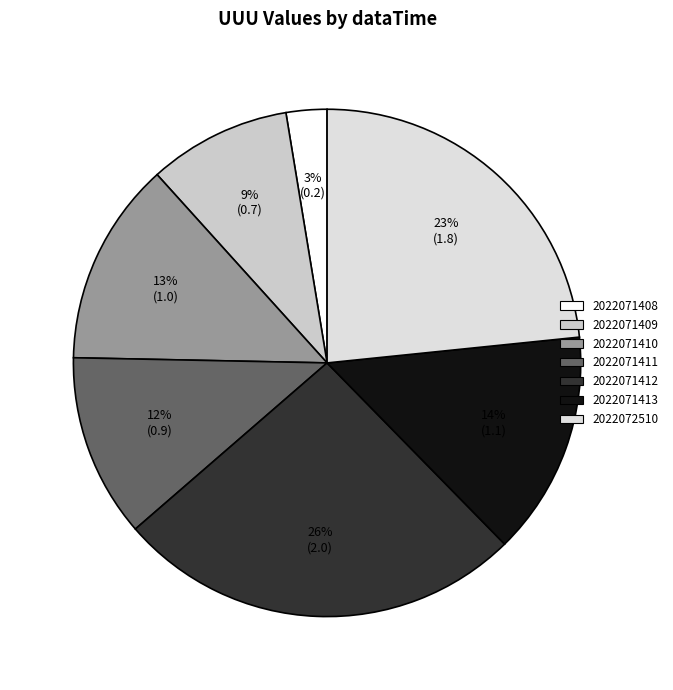

Rank the categories by value from lowest to highest.

2022071408, 2022071409, 2022071411, 2022071410, 2022071413, 2022072510, 2022071412